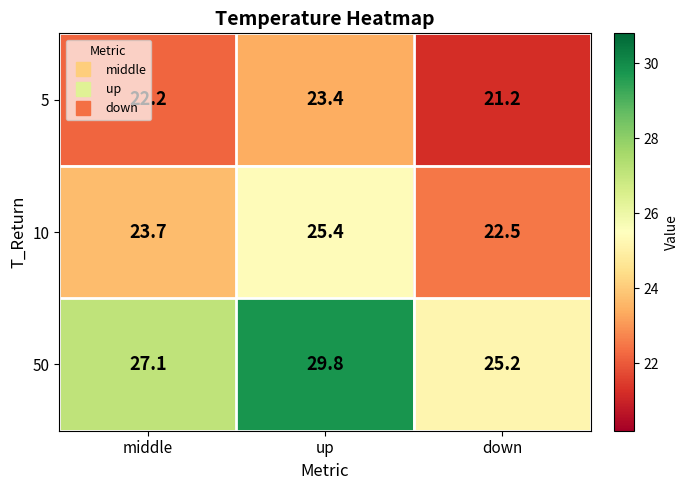

Which series changed the most between middle and down?

50